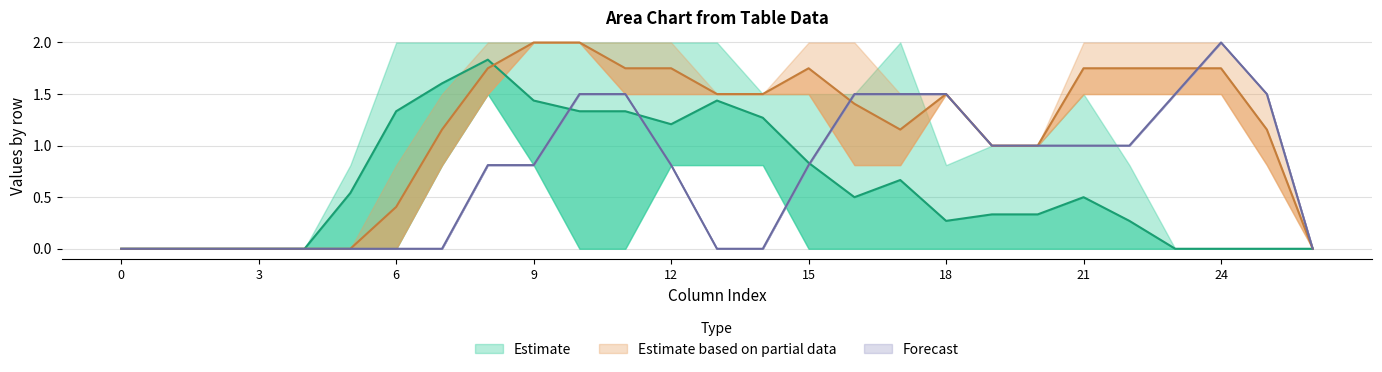

Reading left to right, extract all data points from this chart.

col_11: 0=0.0	1=0.0	2=0.0	3=0.0	4=0.0	5=0.8	6=2.0	7=2.0	8=2.0	9=0.8	10=0.0	11=0.0	12=0.8	13=2.0	14=1.5	15=1.0	16=0.0	17=0.0	18=0.0	19=0.0	20=0.0	21=0.0	22=0.0	23=0.0	24=0.0	25=0.0	26=0.0
col_16: 0=0.0	1=0.0	2=0.0	3=0.0	4=0.0	5=0.8	6=2.0	7=2.0	8=2.0	9=1.5	10=2.0	11=2.0	12=0.8	13=0.8	14=1.5	15=1.5	16=1.5	17=2.0	18=0.8	19=1.0	20=1.0	21=1.5	22=0.8	23=0.0	24=0.0	25=0.0	26=0.0
col_17: 0=0.0	1=0.0	2=0.0	3=0.0	4=0.0	5=0.0	6=0.8	7=1.5	8=2.0	9=2.0	10=2.0	11=1.5	12=1.5	13=1.5	14=1.5	15=1.5	16=0.8	17=0.8	18=1.5	19=1.0	20=1.0	21=2.0	22=2.0	23=1.5	24=1.5	25=0.8	26=0.0
col_18: 0=0.0	1=0.0	2=0.0	3=0.0	4=0.0	5=0.0	6=0.0	7=0.8	8=1.5	9=2.0	10=2.0	11=2.0	12=2.0	13=1.5	14=1.5	15=2.0	16=2.0	17=1.5	18=1.5	19=1.0	20=1.0	21=1.5	22=1.5	23=2.0	24=2.0	25=1.5	26=0.0
col_19: 0=0.0	1=0.0	2=0.0	3=0.0	4=0.0	5=0.0	6=0.0	7=0.0	8=0.8	9=0.8	10=1.5	11=1.5	12=0.8	13=0.0	14=0.0	15=0.8	16=1.5	17=1.5	18=1.5	19=1.0	20=1.0	21=1.0	22=1.0	23=1.5	24=2.0	25=1.5	26=0.0
col_7: 0=0.0	1=0.0	2=0.0	3=0.0	4=0.0	5=0.0	6=0.0	7=0.8	8=1.5	9=2.0	10=2.0	11=2.0	12=2.0	13=1.5	14=0.8	15=0.0	16=0.0	17=0.0	18=0.0	19=0.0	20=0.0	21=0.0	22=0.0	23=0.0	24=0.0	25=0.0	26=0.0